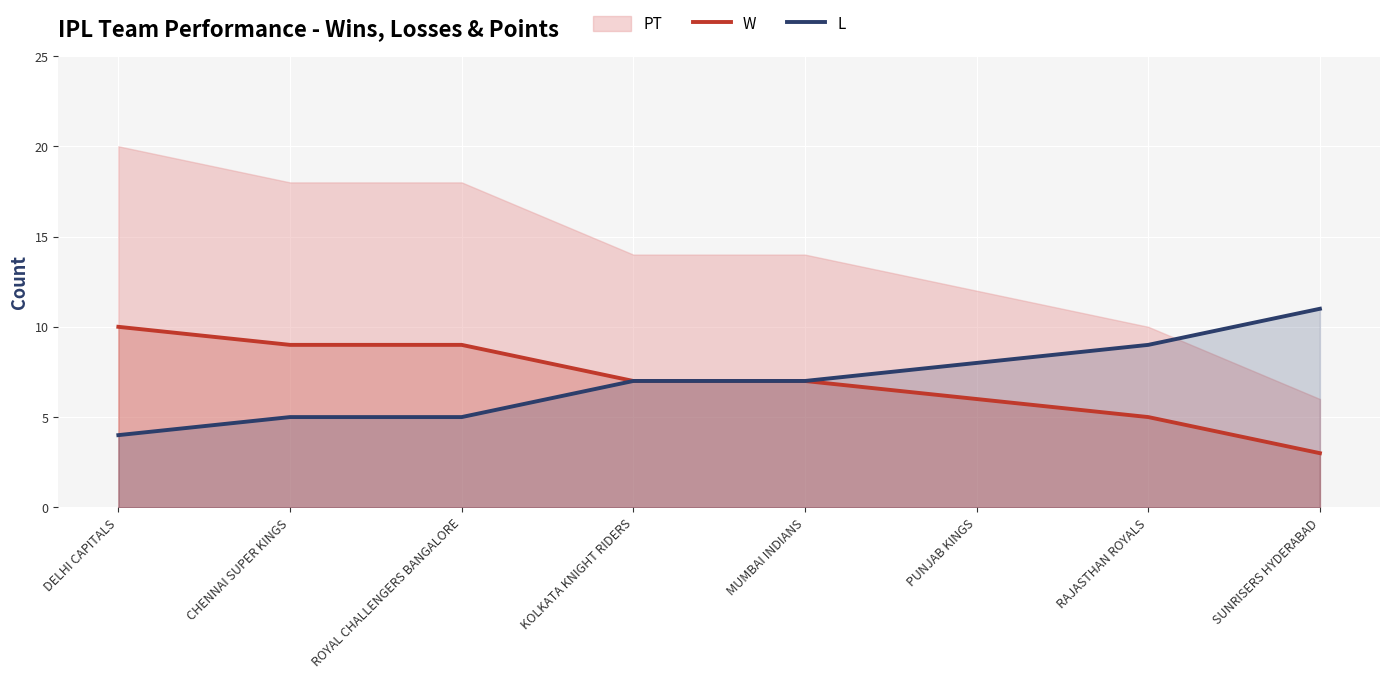

How many data points in L are above 7?

3